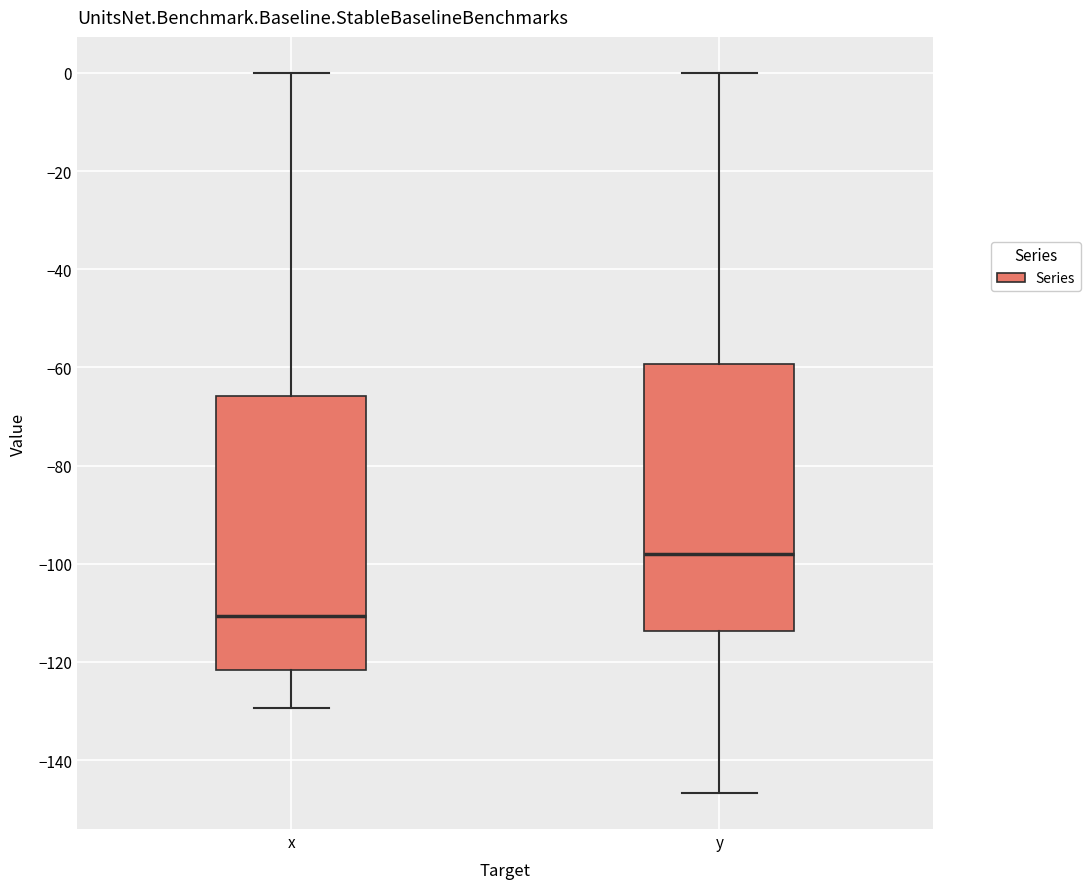

Which box has the highest median line?

y